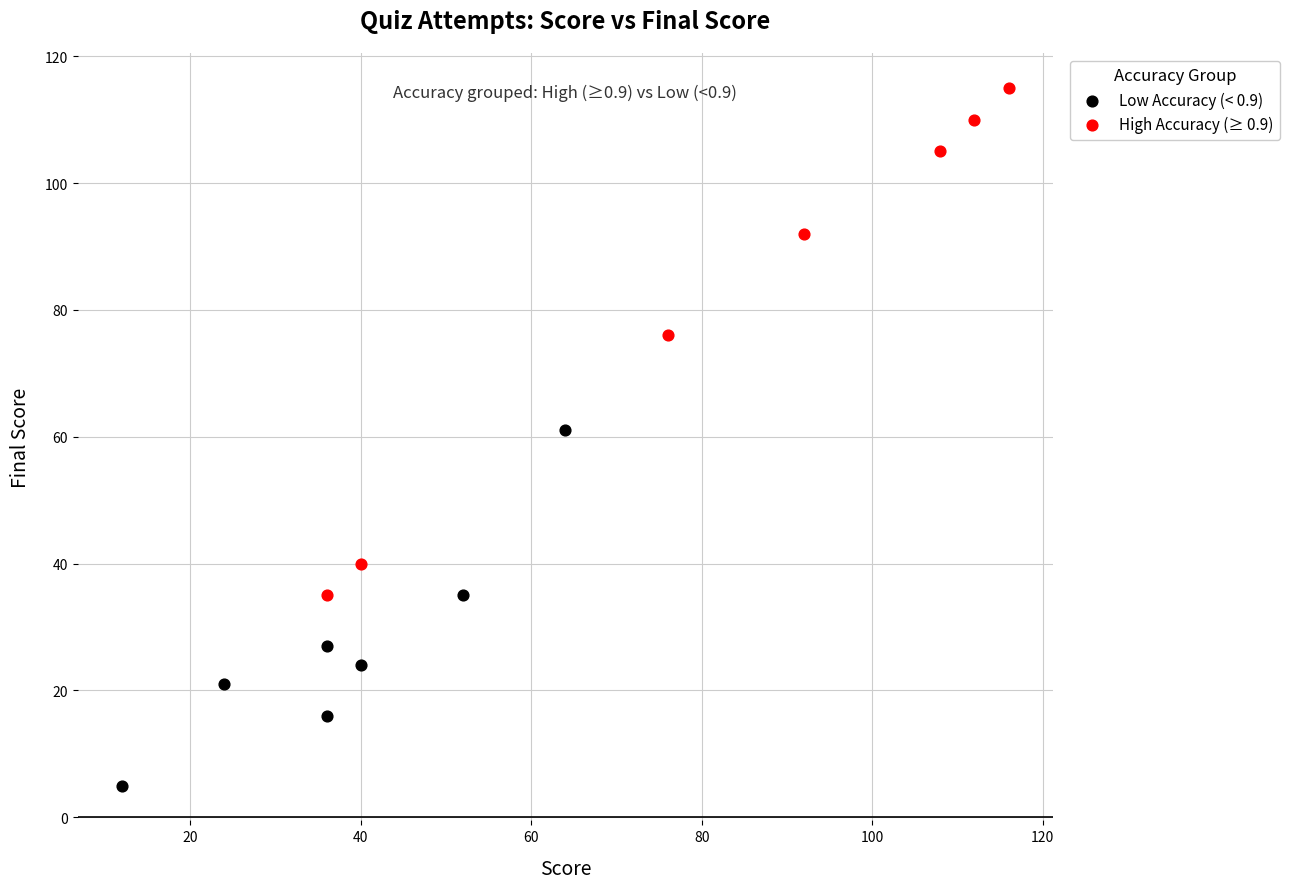

Which series contains the lowest Y value?

Low Accuracy (< 0.9)